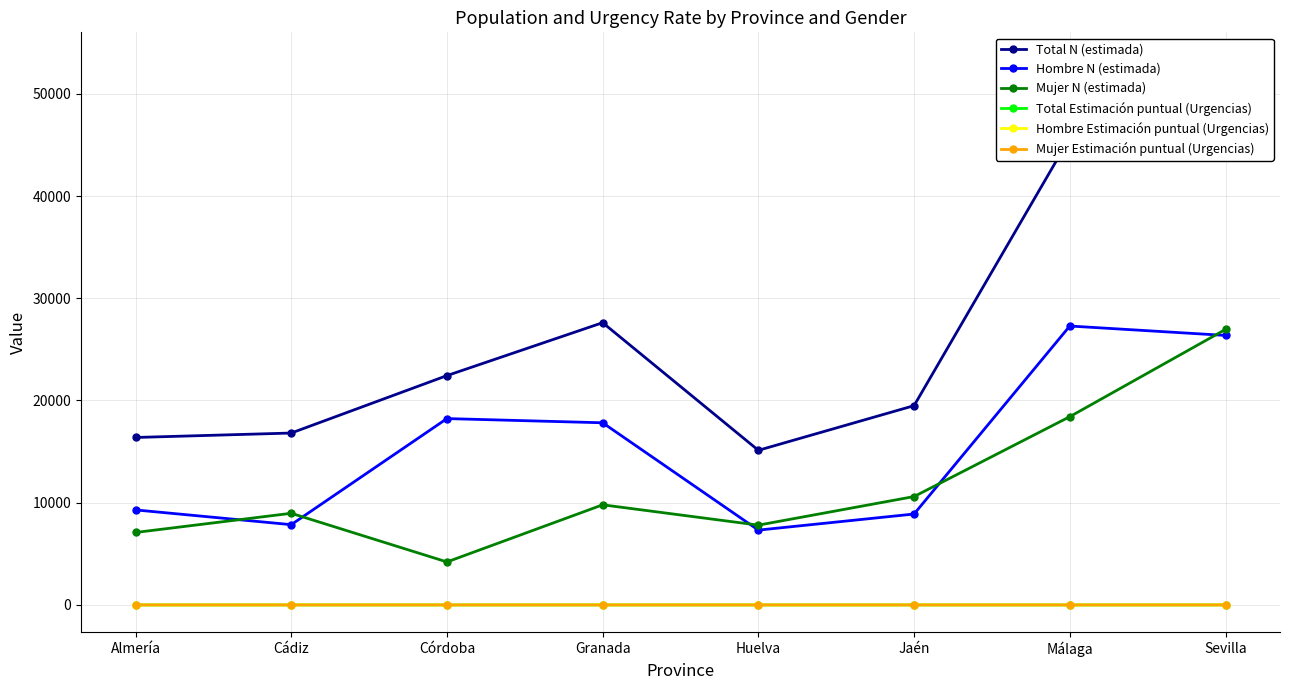

At which label does Hombre Estimación puntual (Urgencias) reach its minimum?

Málaga